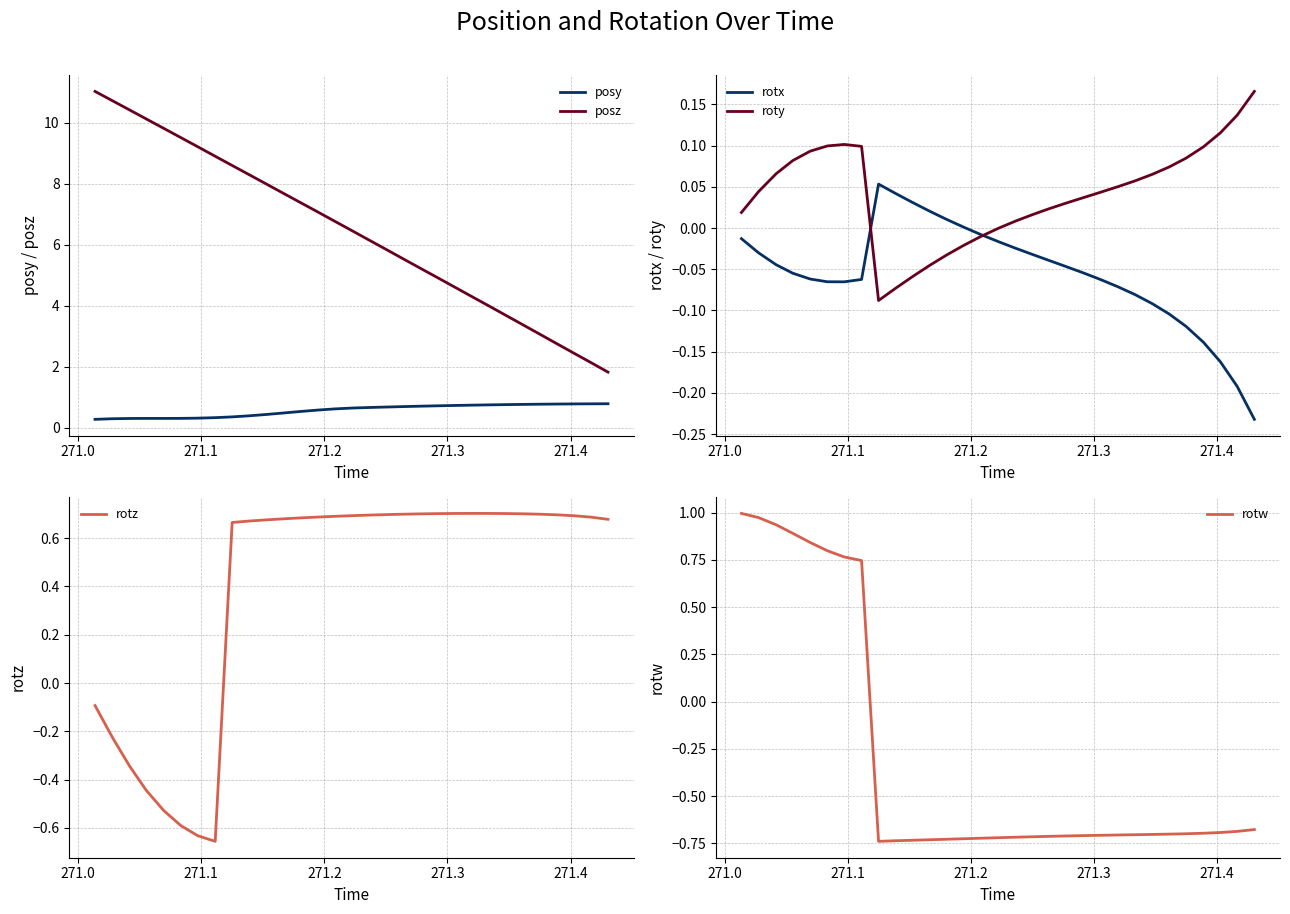

What is the minimum value for posz?

1.8